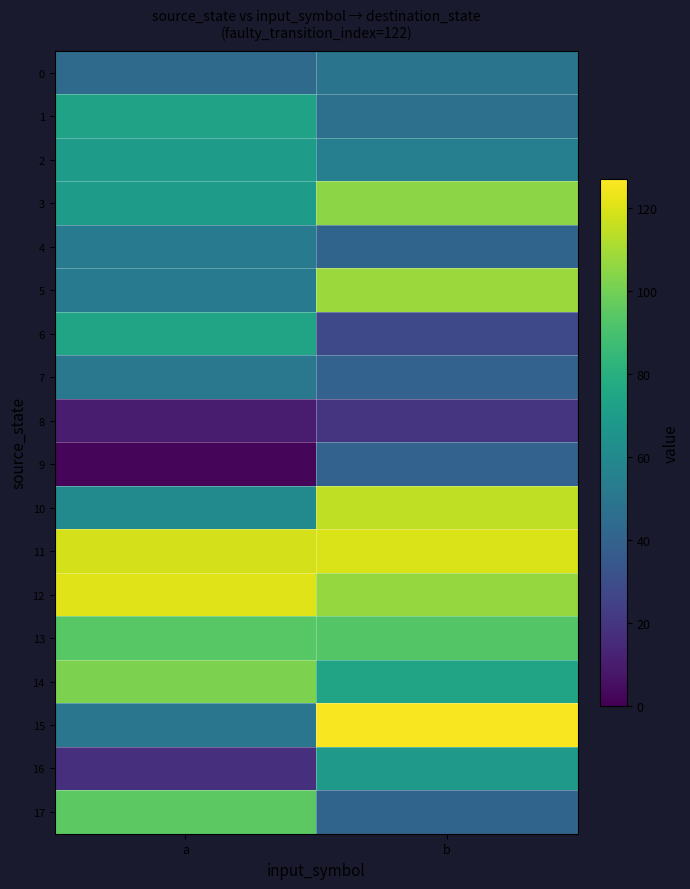

How many data points does each series have?

2